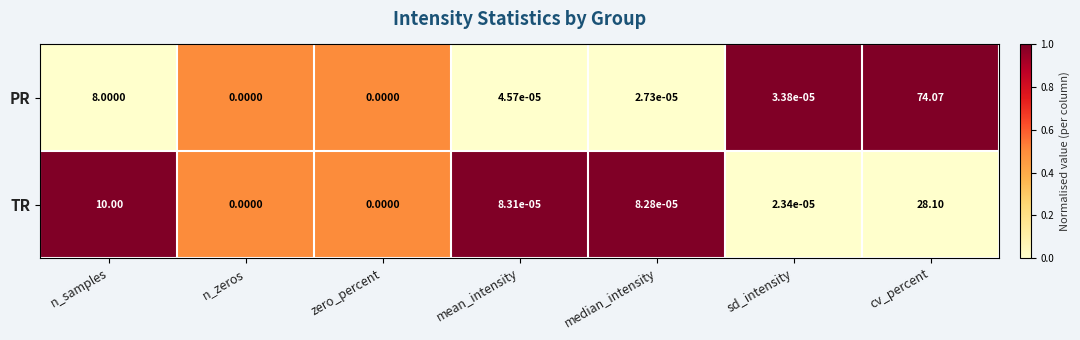

Rank the series by their maximum value, from highest to lowest.

PR, TR